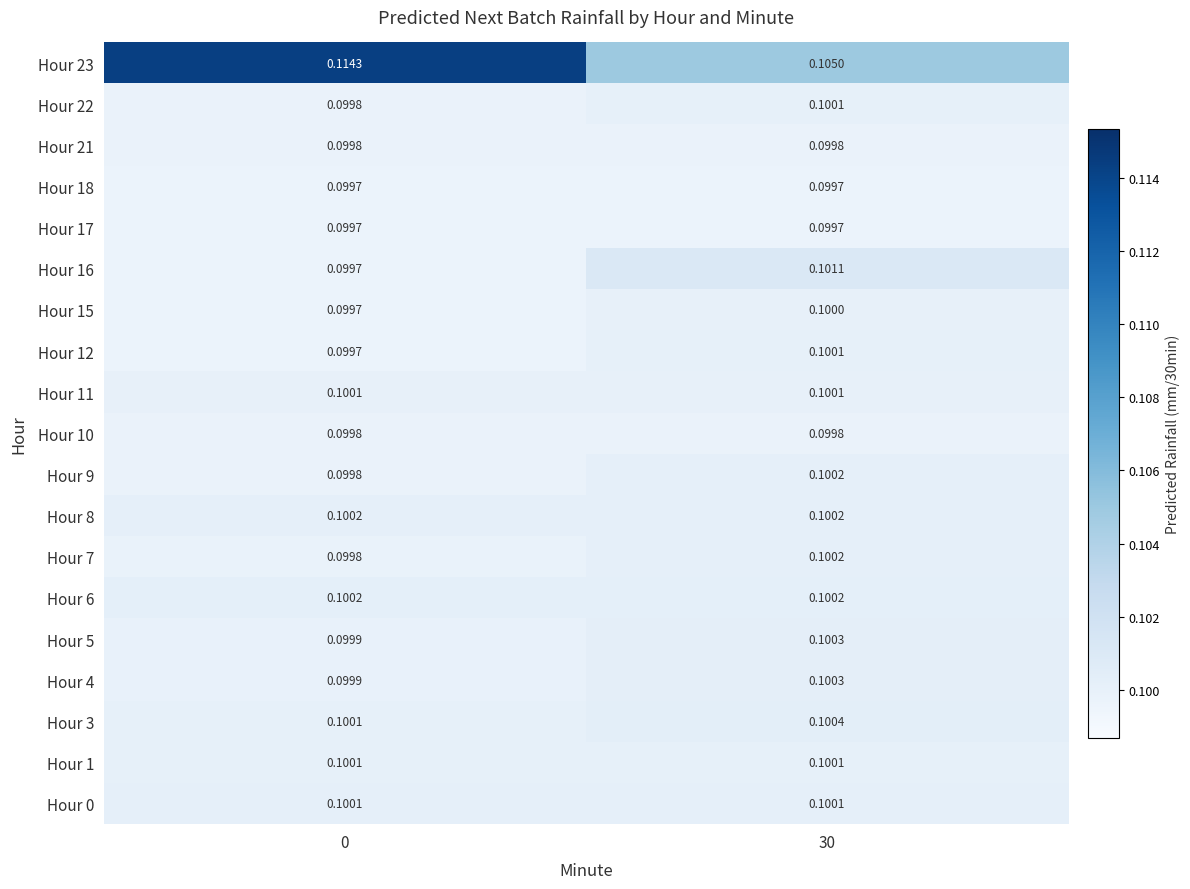

What is the total value across all series at 0?

1.9